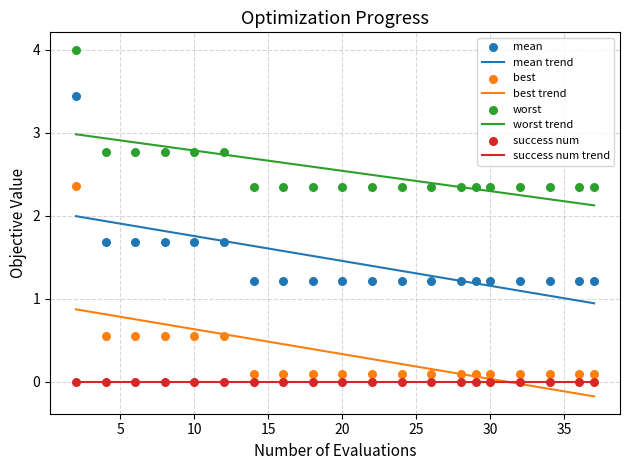

At how many categories does at least one series exceed 3?

1